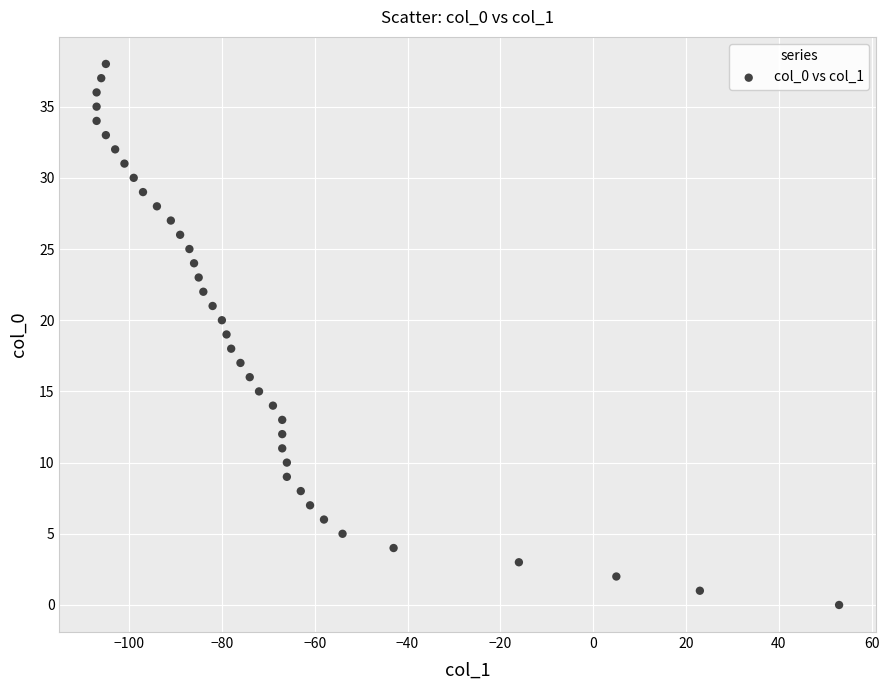

What is the range of Y values (max minus min)?

38